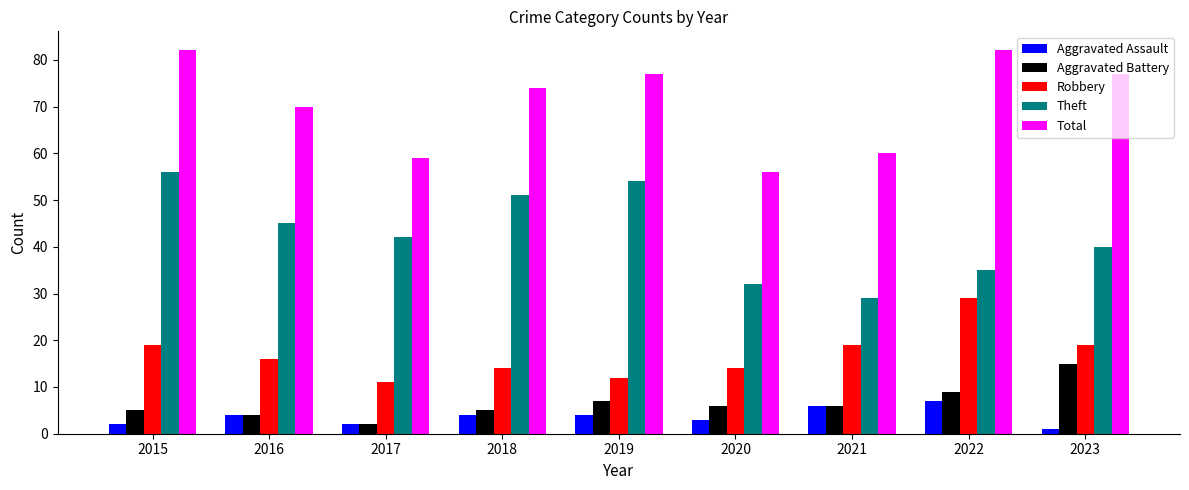

How many values in the Total series are below 74?

4